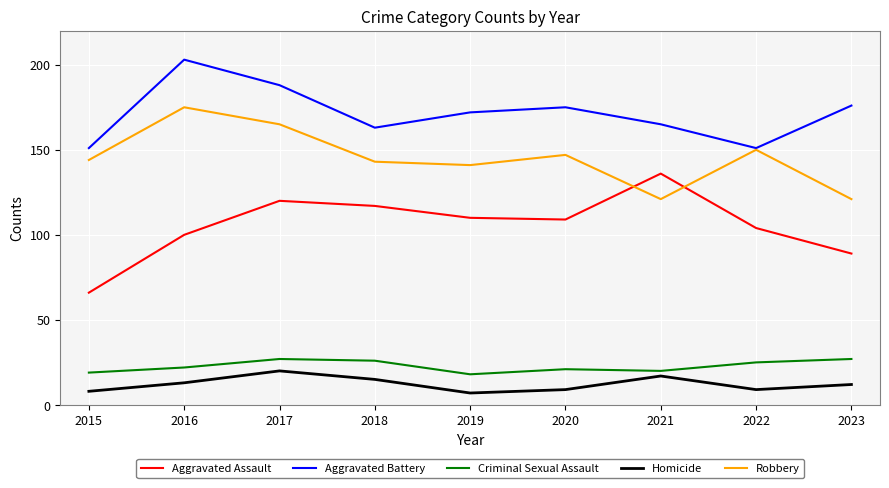

The Criminal Sexual Assault series shows 27 at 2017. True or false?

True